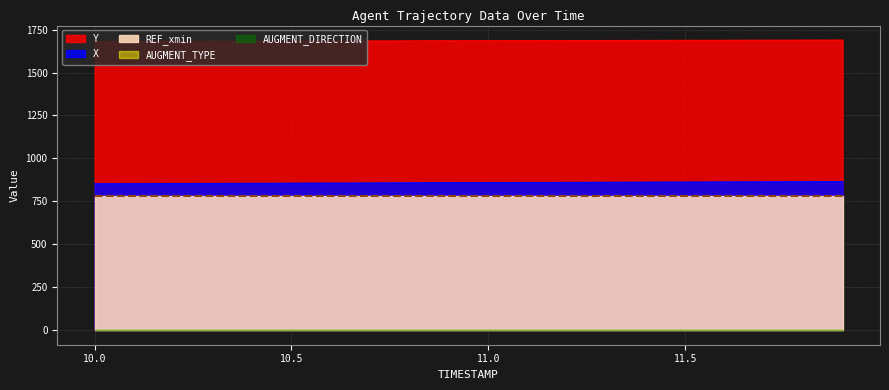

Reading left to right, extract all data points from this chart.

X: 852.4	853.1	853.8	854.4	855.1	855.8	856.5	857.1	857.8	858.5	859.2	859.8	860.5	861.2	861.9	862.5	863.2	863.9	864.6	865.2
Y: 1680.8	1681.2	1681.7	1682.1	1682.5	1683.0	1683.4	1683.9	1684.3	1684.7	1685.2	1685.6	1686.0	1686.5	1686.9	1687.3	1687.8	1688.2	1688.6	1689.1
REF_xmin: 783.5	783.5	783.5	783.5	783.5	783.5	783.5	783.5	783.5	783.5	783.5	783.5	783.5	783.5	783.5	783.5	783.5	783.5	783.5	783.5
AUGMENT_TYPE: 0.0	0.0	0.0	0.0	0.0	0.0	0.0	0.0	0.0	0.0	0.0	0.0	0.0	0.0	0.0	0.0	0.0	0.0	0.0	0.0
AUGMENT_DIRECTION: 0.0	0.0	0.0	0.0	0.0	0.0	0.0	0.0	0.0	0.0	0.0	0.0	0.0	0.0	0.0	0.0	0.0	0.0	0.0	0.0